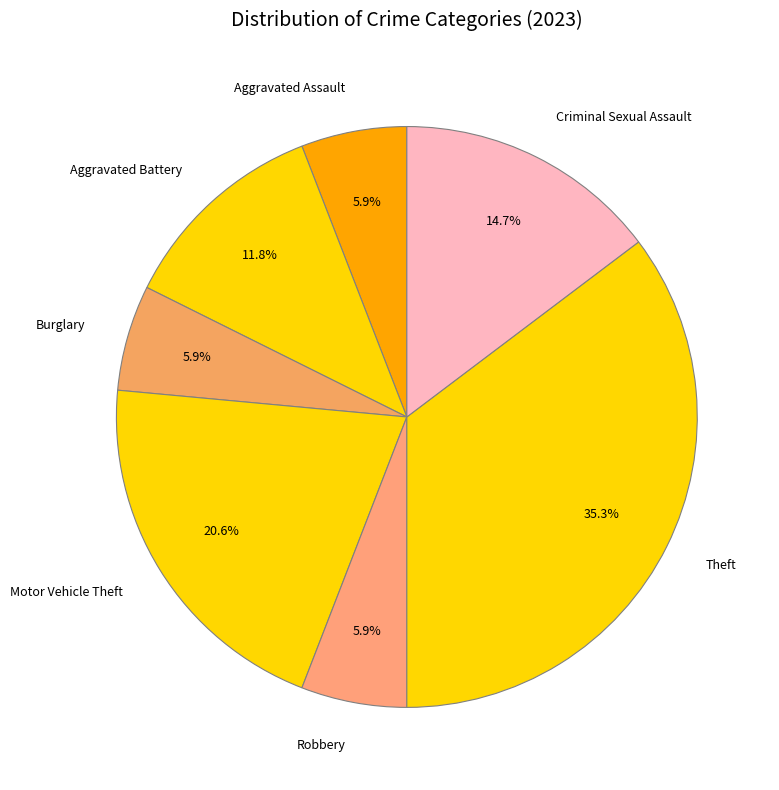

Which category has the biggest portion of the pie?

Theft